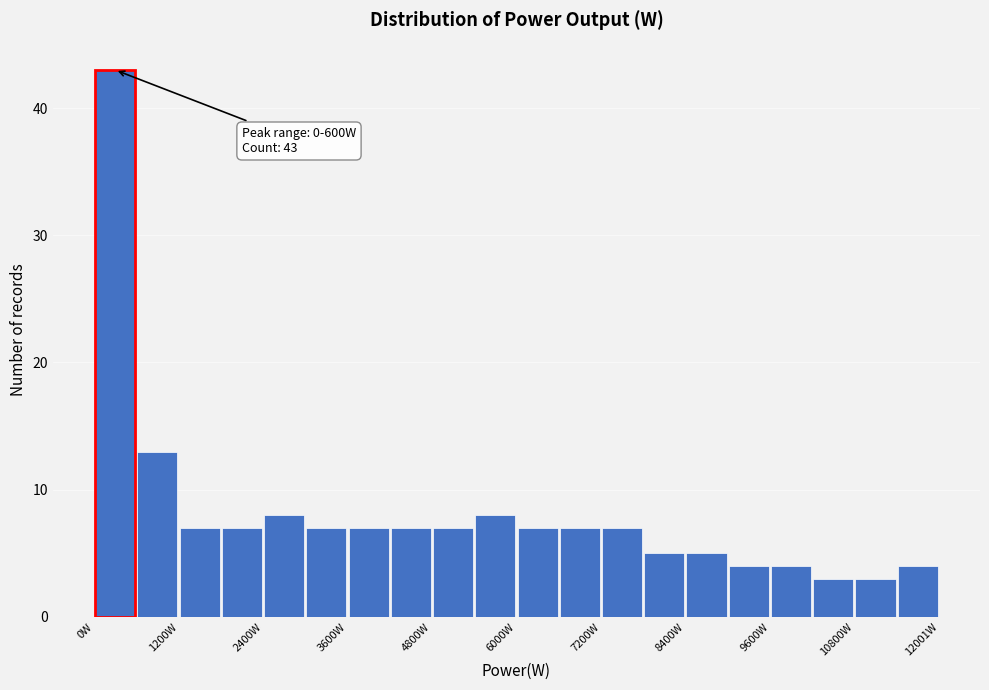

Read against the x-axis, roughly where is the centre of the tallest bar?

400